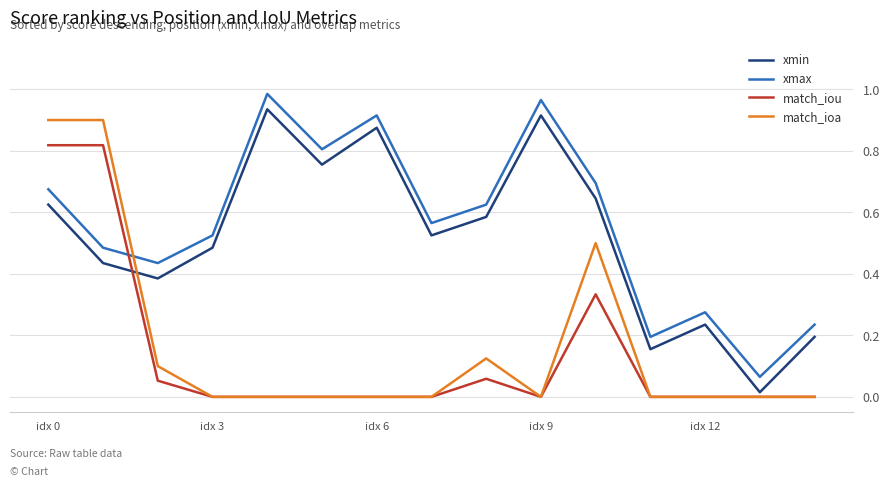

Which series ends up on top after the final intersection of match_ioa and xmax?

xmax